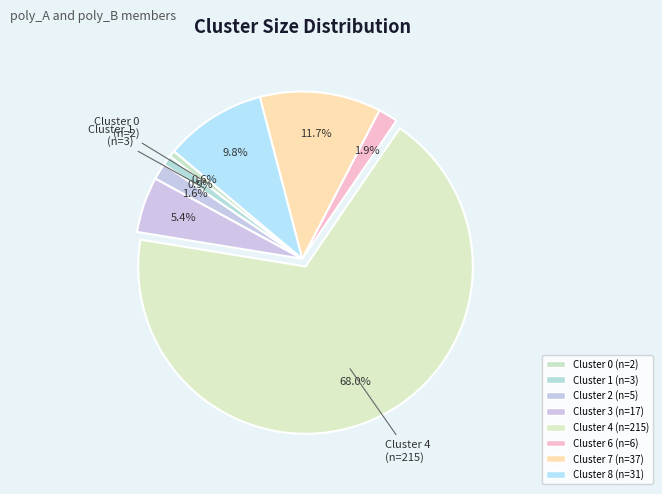

How many segments does this pie chart have?

8